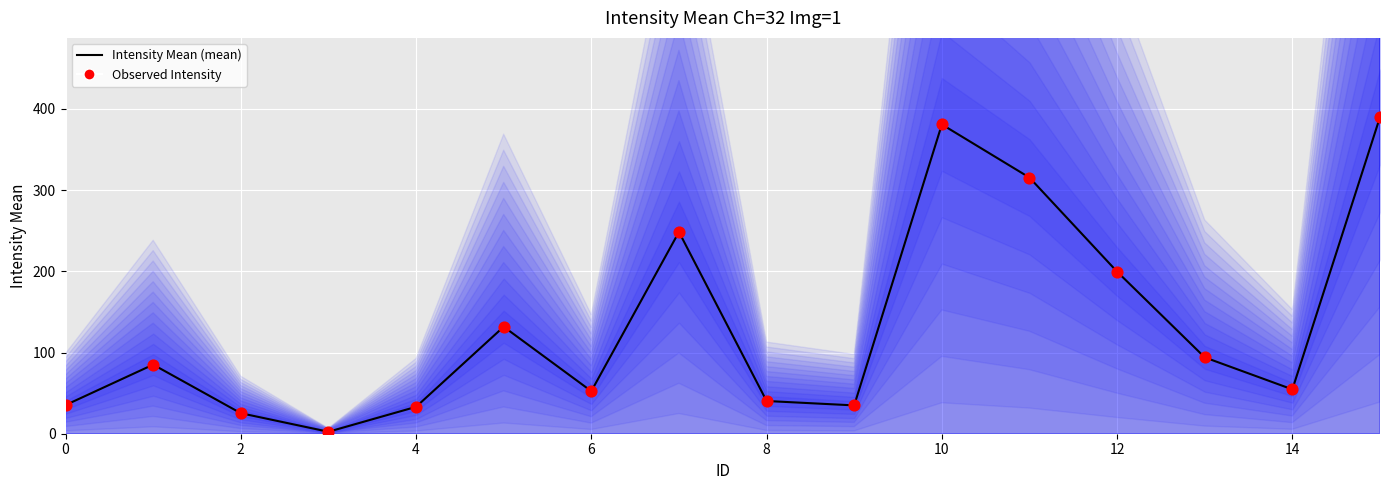

Is the value of Observed Intensity at 15 greater than the value of Intensity Mean (mean) at 0?

Yes